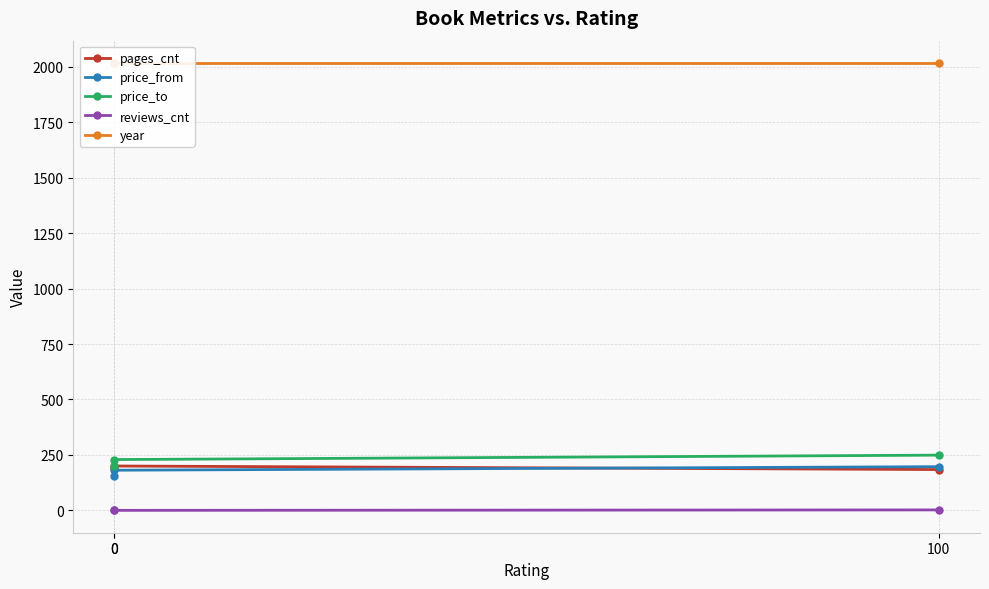

Does the chart have visible grid lines?

Yes